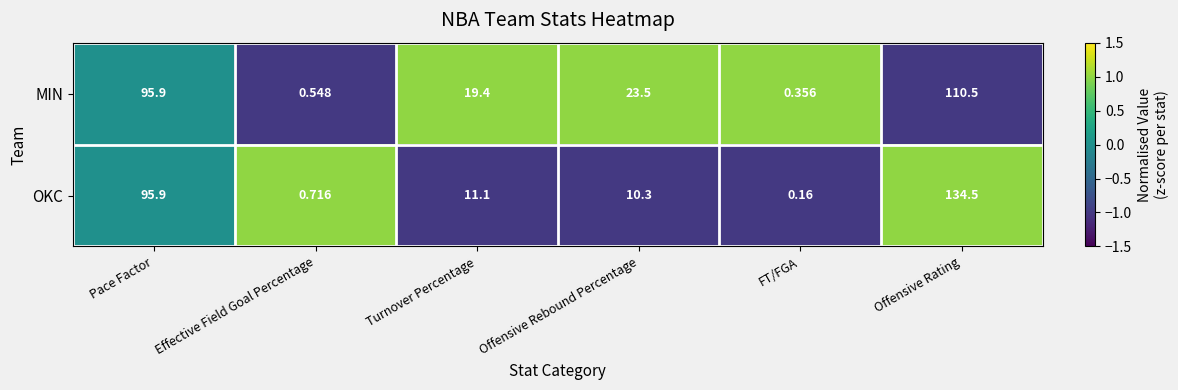

Where does the MIN series first go above 23?

Pace Factor